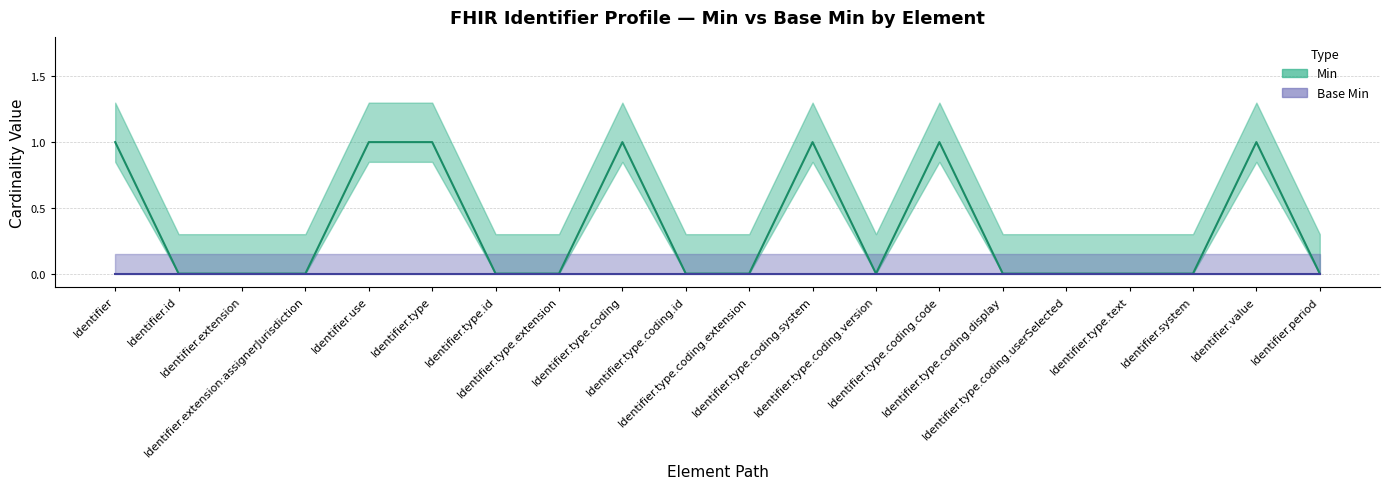

What is the difference between the maximum and second lowest values?

1